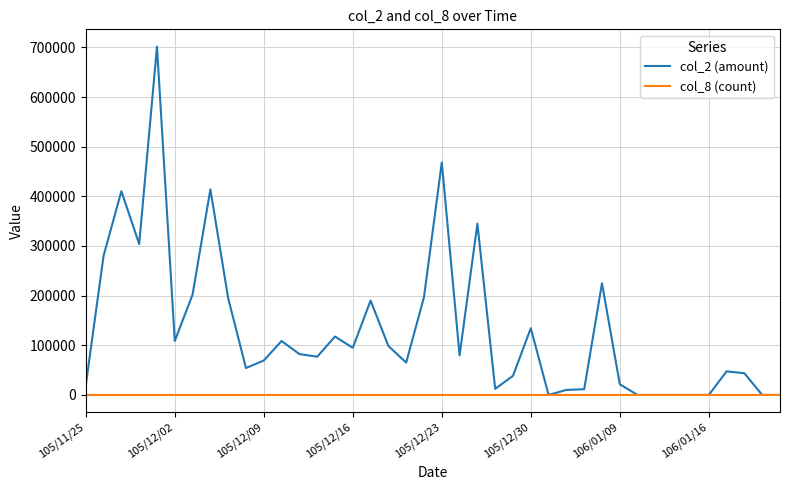

What are all the series names shown in the legend?

col_2 (amount), col_8 (count)